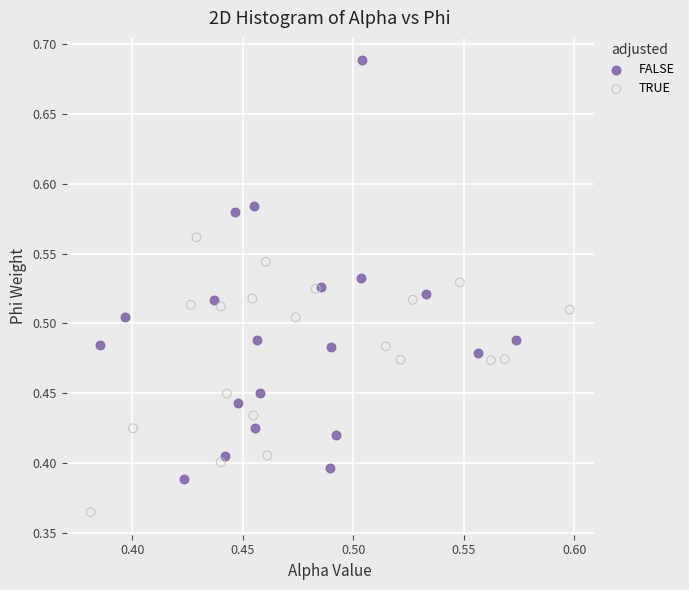

Which series has the widest spread of Y values?

FALSE